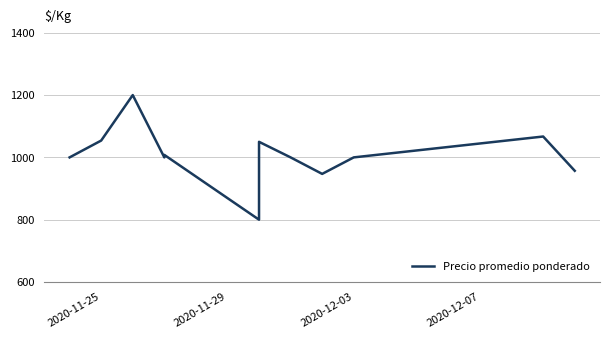

What is the smallest value displayed?

800